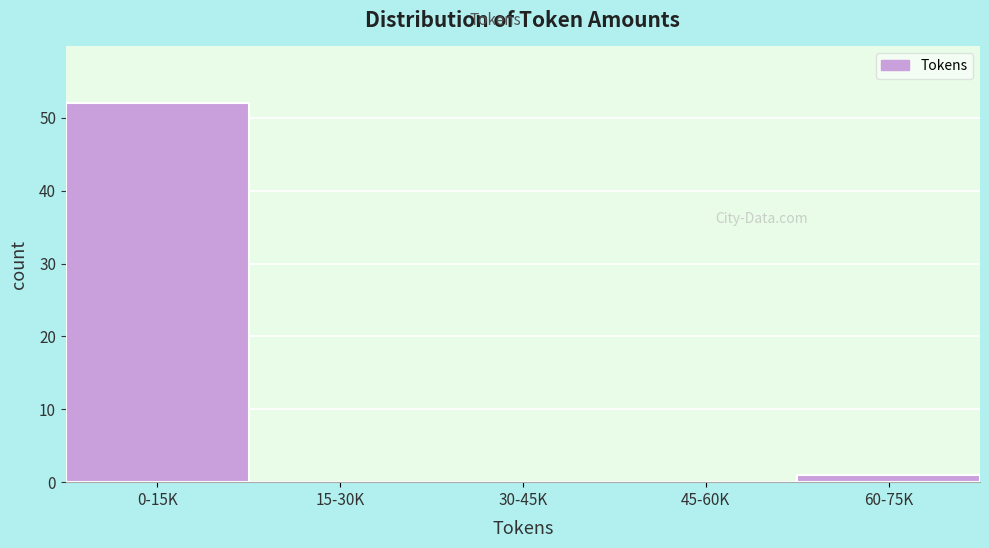

Reading left to right, list all the values displayed in this chart.

0-15K=52	15-30K=0	30-45K=0	45-60K=0	60-75K=1